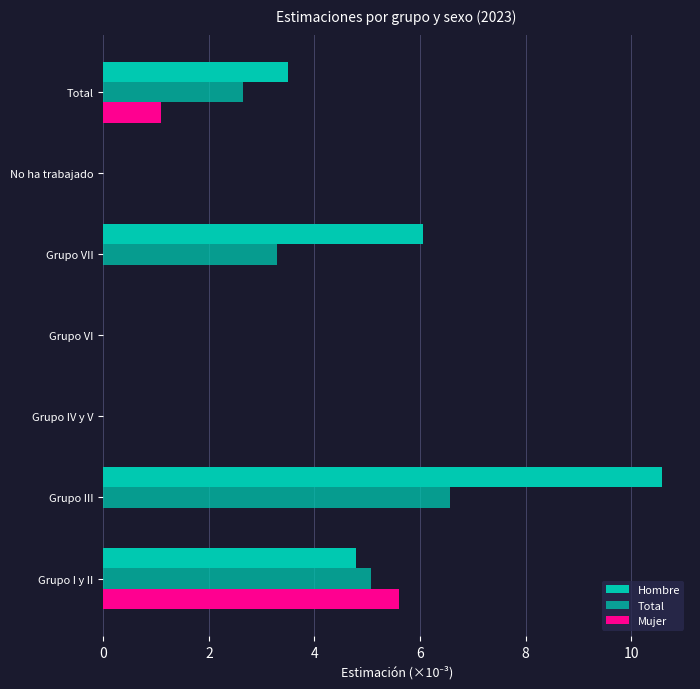

Count the number of data series in this chart.

3